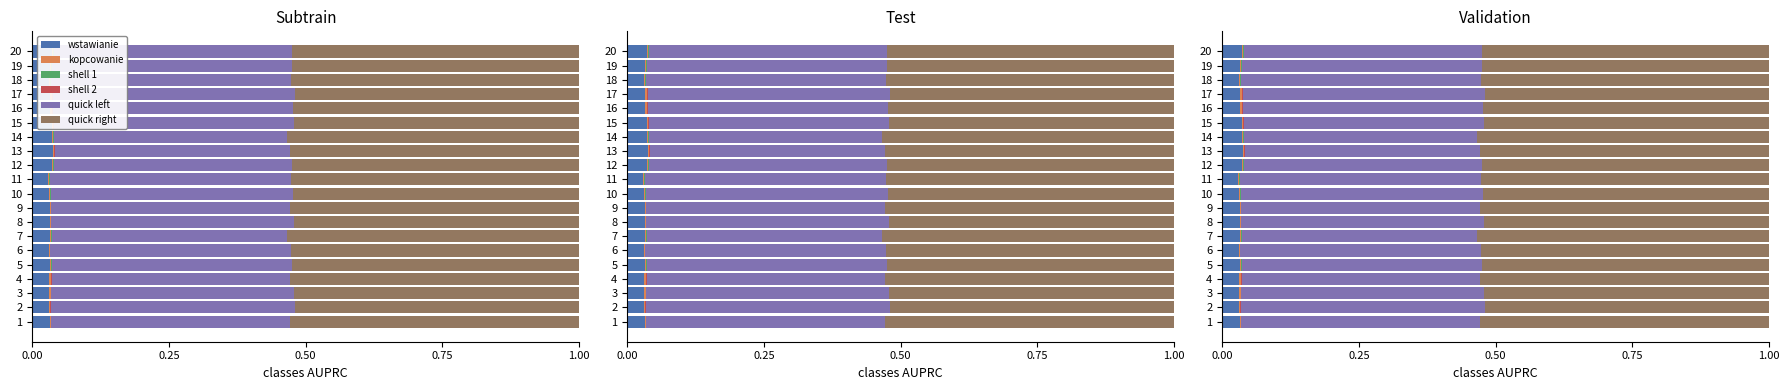

What is the maximum value shown in the chart?

0.5